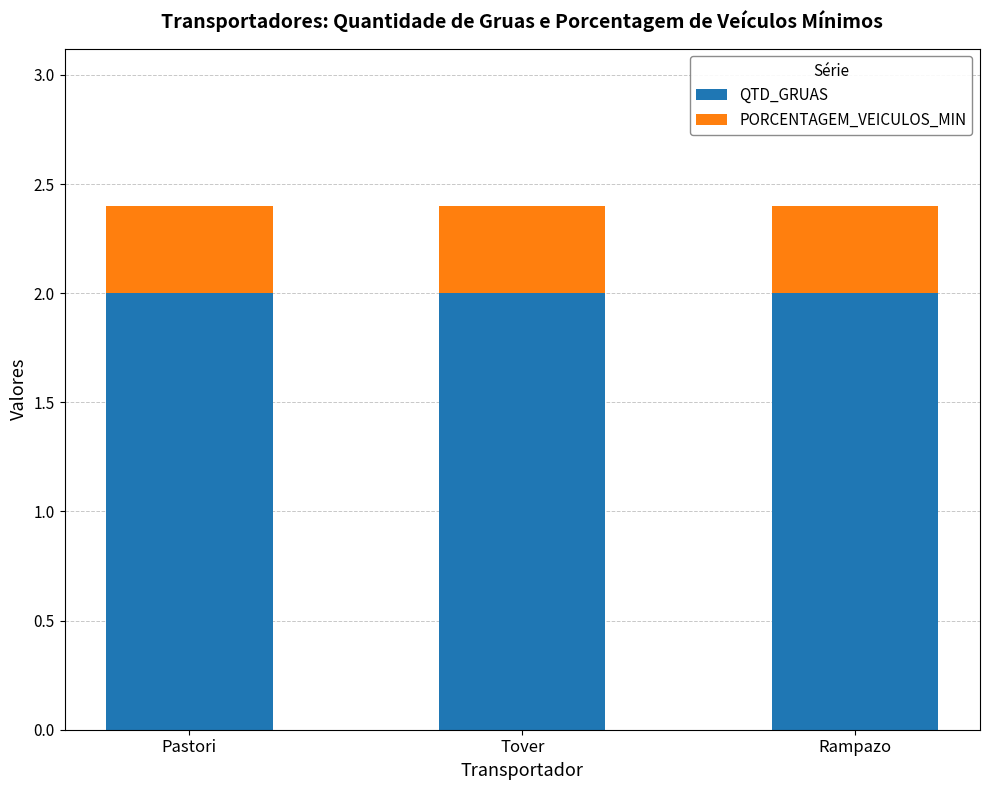

Read the QTD_GRUAS value at Rampazo.

2.0